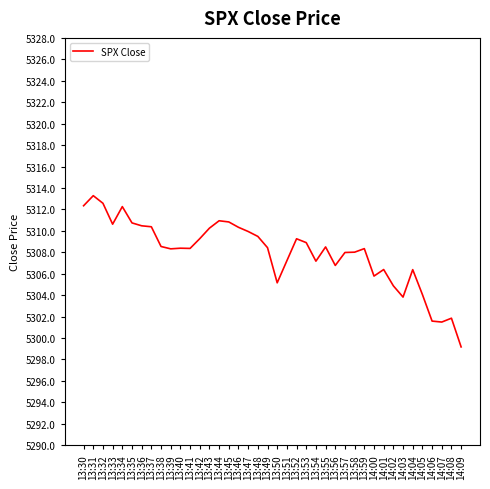

Is this an area chart (filled region under the line)?

No